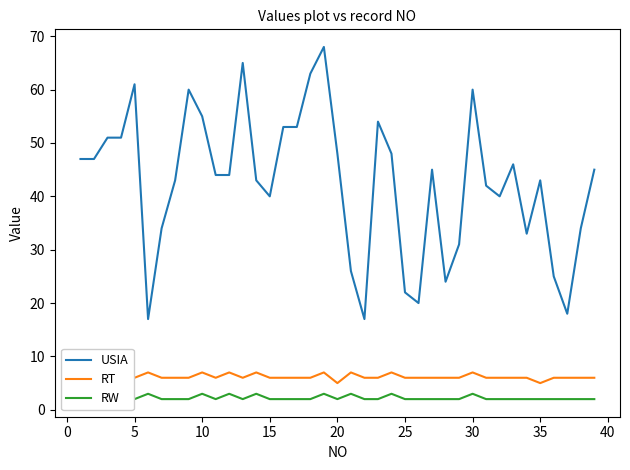

True or false: RT and RW cross at least once.

False